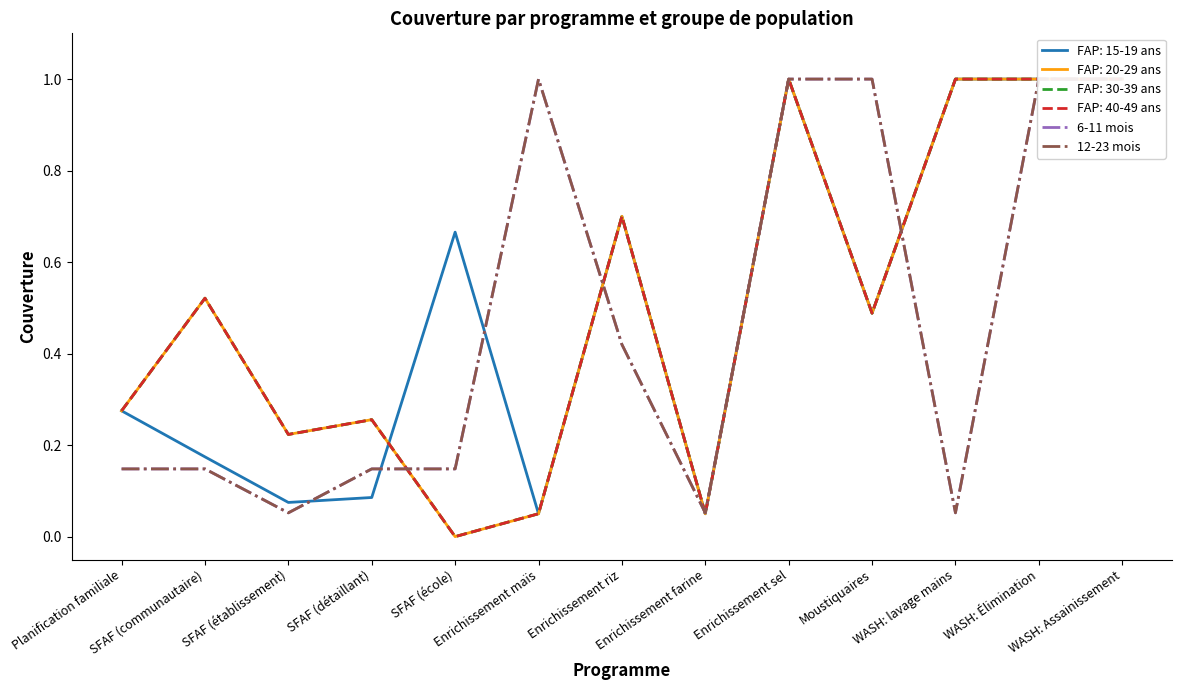

List the series in order of their peak value, lowest first.

6-11 mois, 12-23 mois